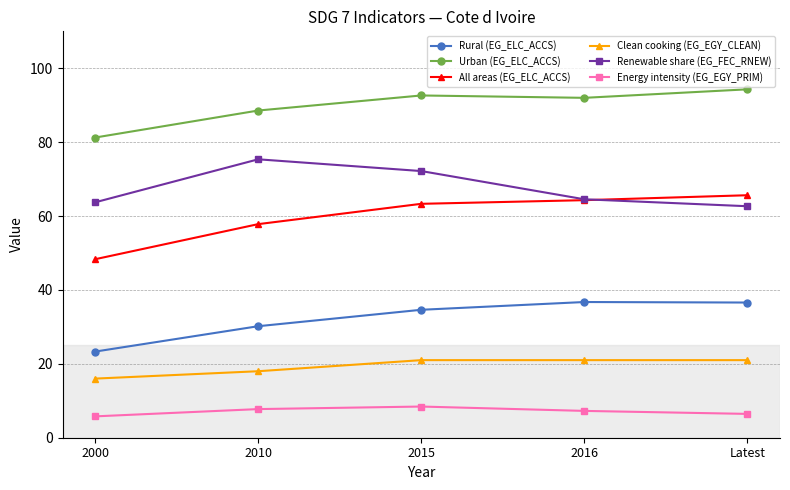

How many data points in Energy intensity (EG_EGY_PRIM) are above 7?

3